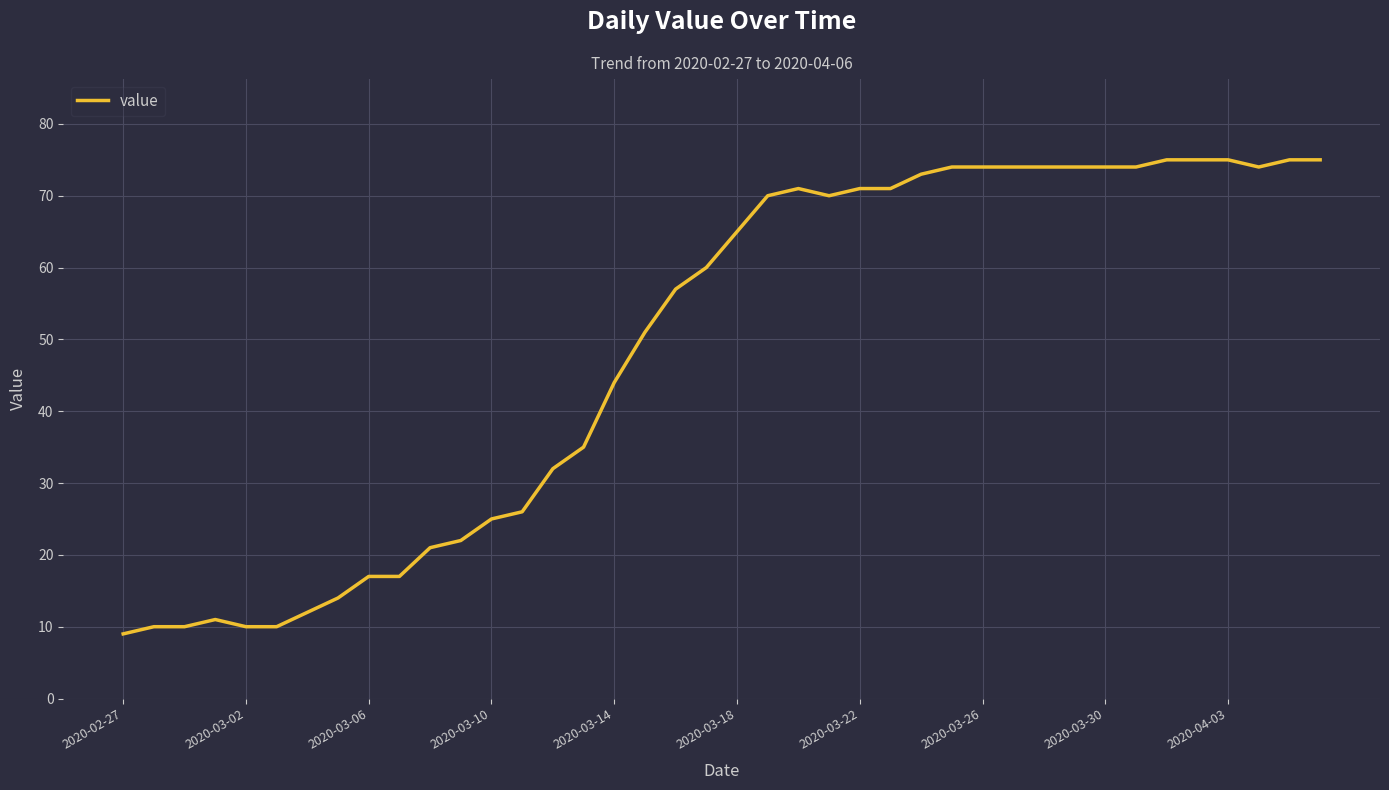

What is the difference between the maximum and minimum values?

66